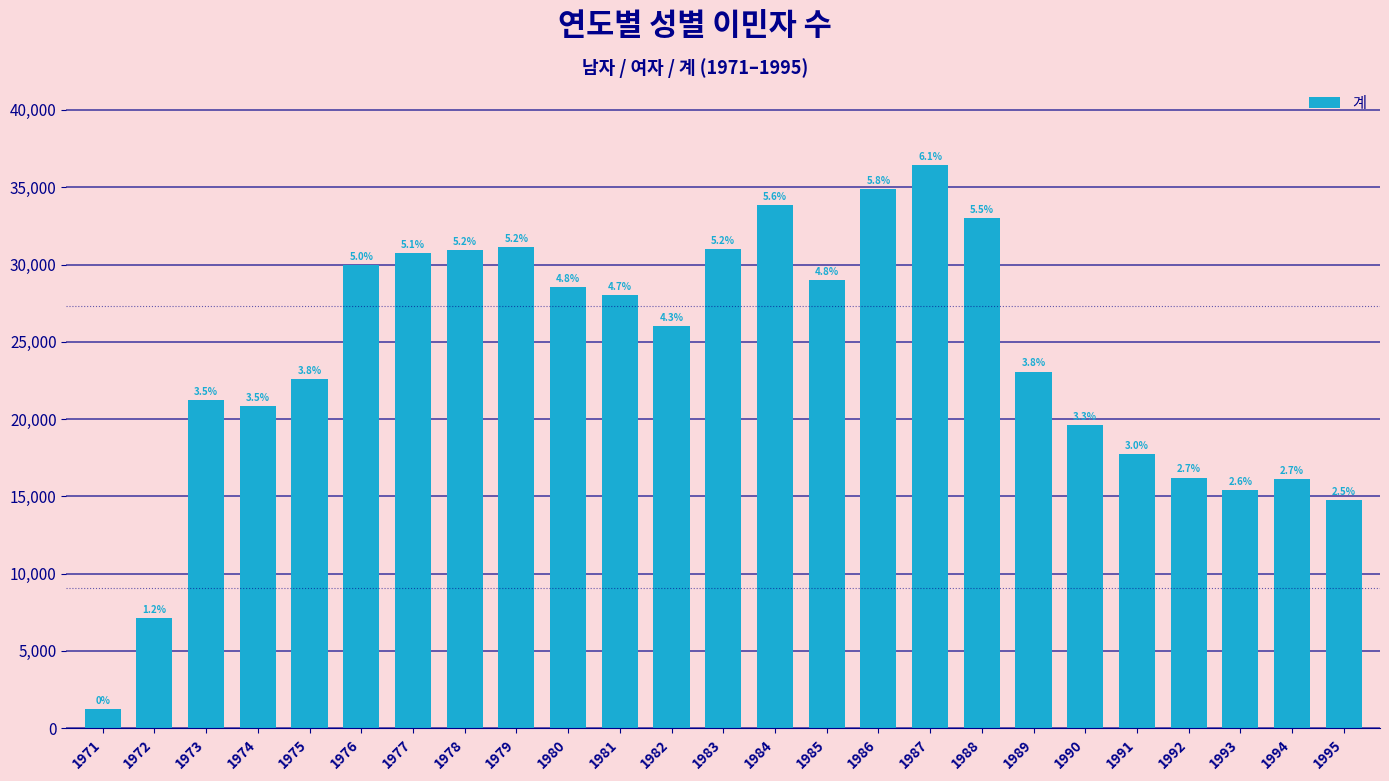

Are the bars horizontal?

No